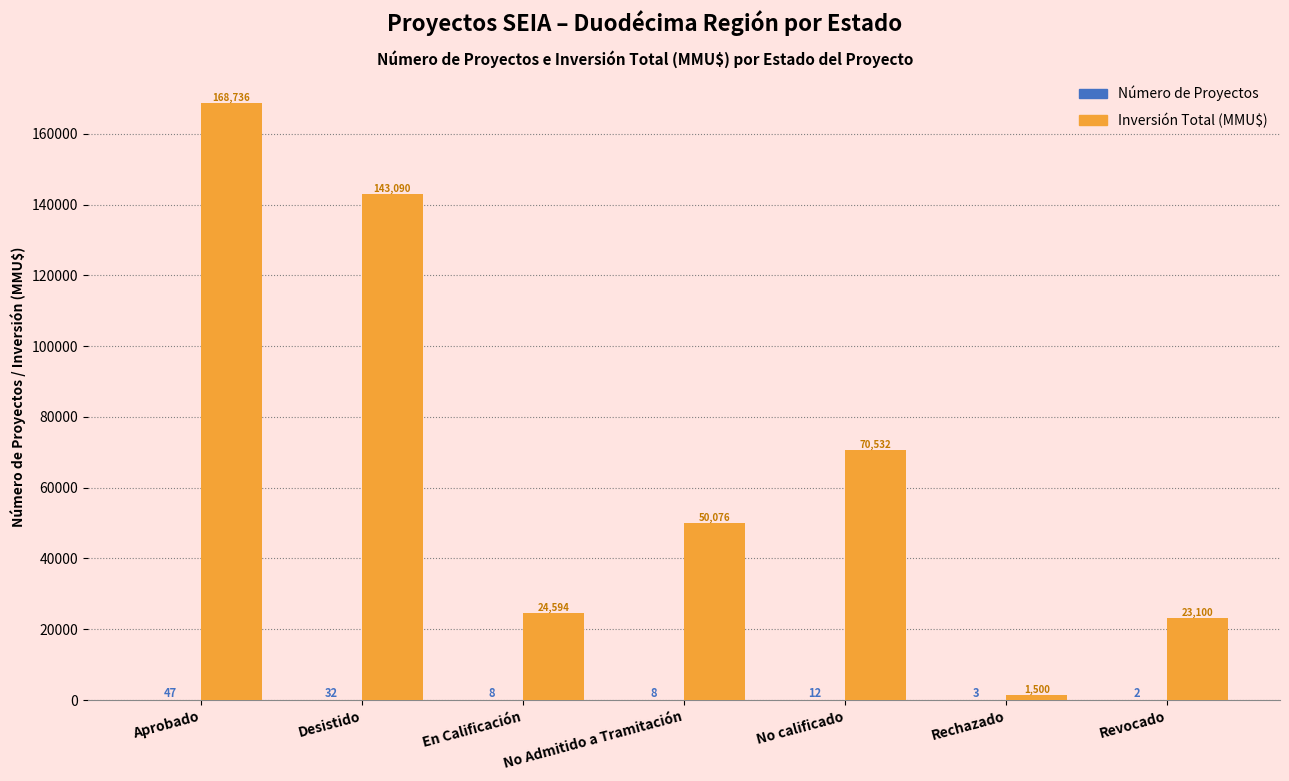

What is the average value of the Inversión Total (MMU$) series?

68804